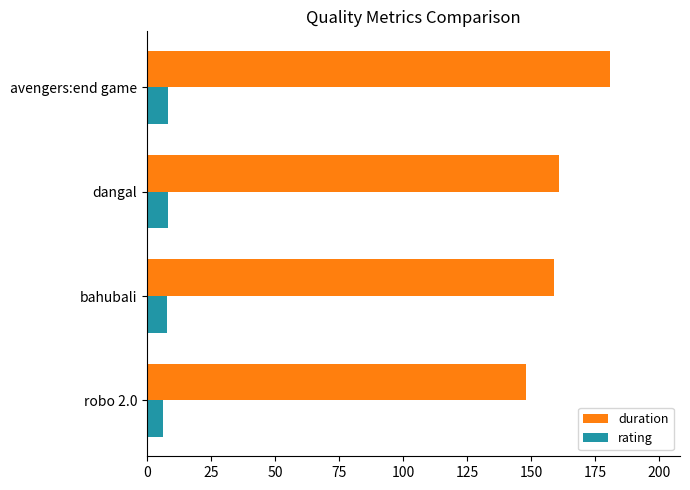

What is the difference between the maximum and second lowest values in the duration series?

22.0